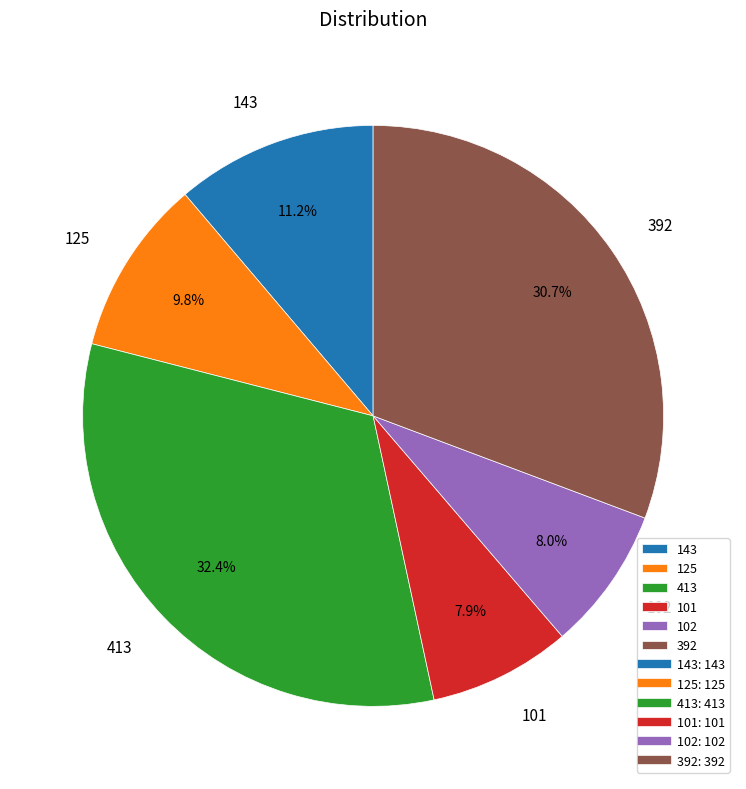

What percentage do 102 and 101 together represent?

15.9%